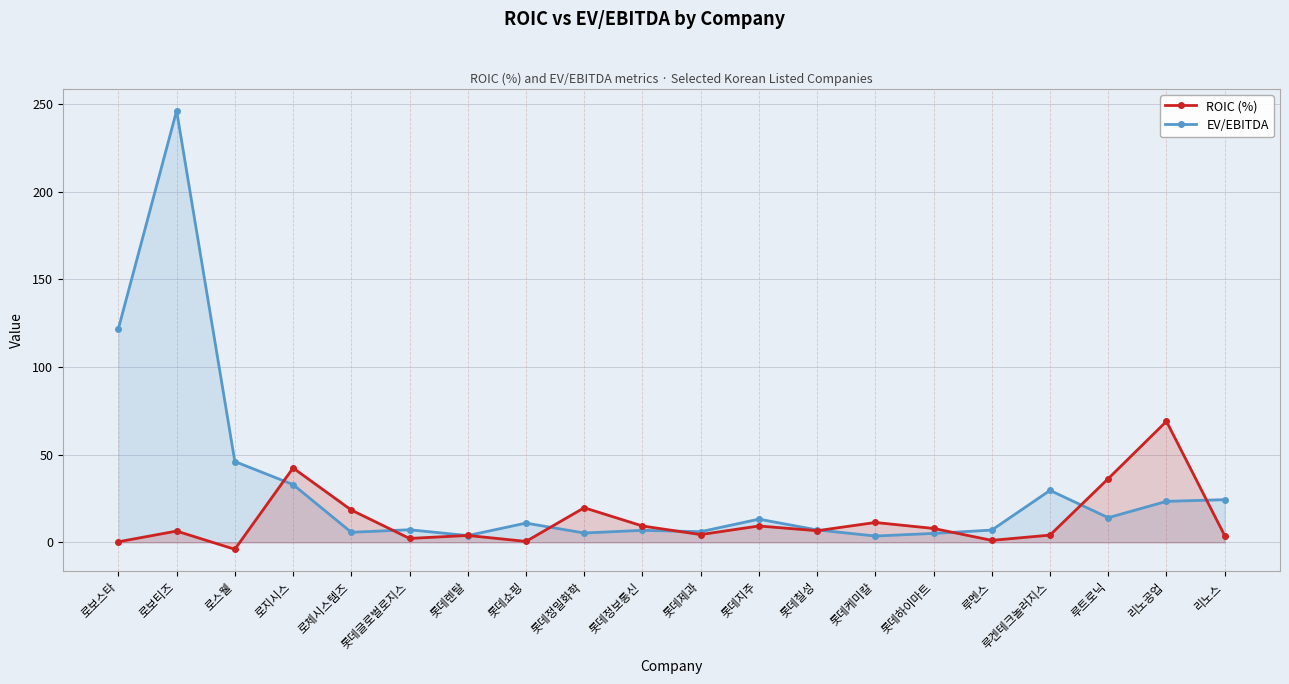

Reading left to right, what are all the values shown in this chart?

ROIC (%): 0.3	6.4	-4.0	42.4	18.4	2.2	3.9	0.5	19.7	9.3	4.4	9.3	6.6	11.3	7.9	1.1	4.1	36.3	69.0	3.8
EV/EBITDA: 121.8	246.1	46.1	32.9	5.7	7.2	3.8	10.9	5.3	6.8	6.0	13.2	7.0	3.6	5.1	7.0	29.6	14.0	23.4	24.3